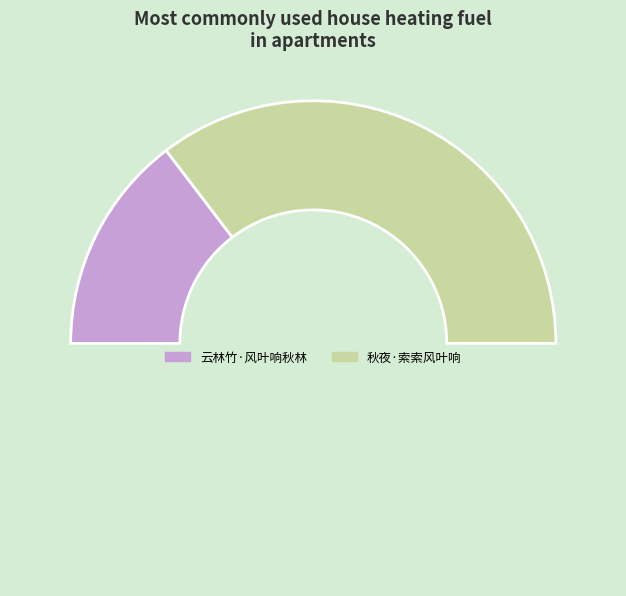

How many segments does this pie chart have?

3